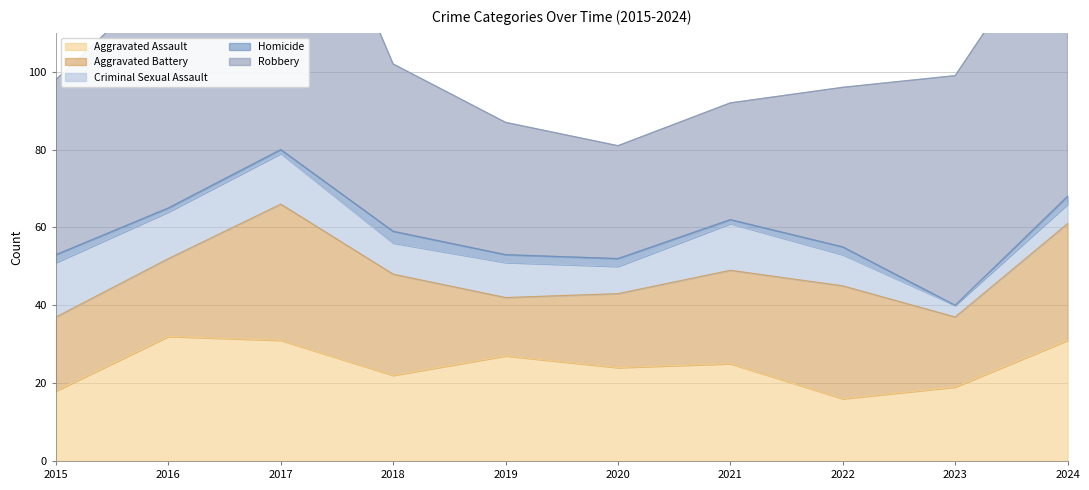

What is the value of the Homicide point at the 3rd from the left?

1